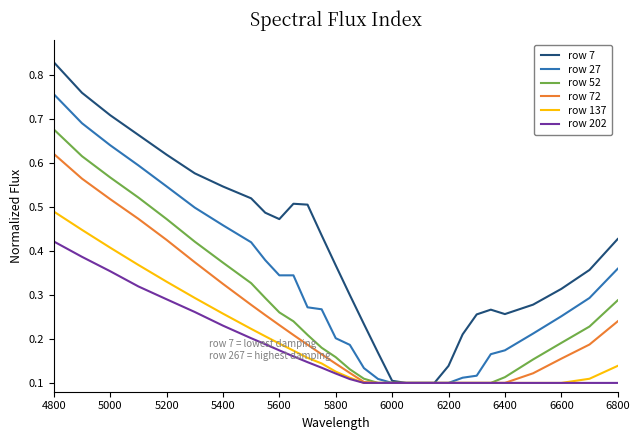

Which series has the largest range (max minus min)?

row 7